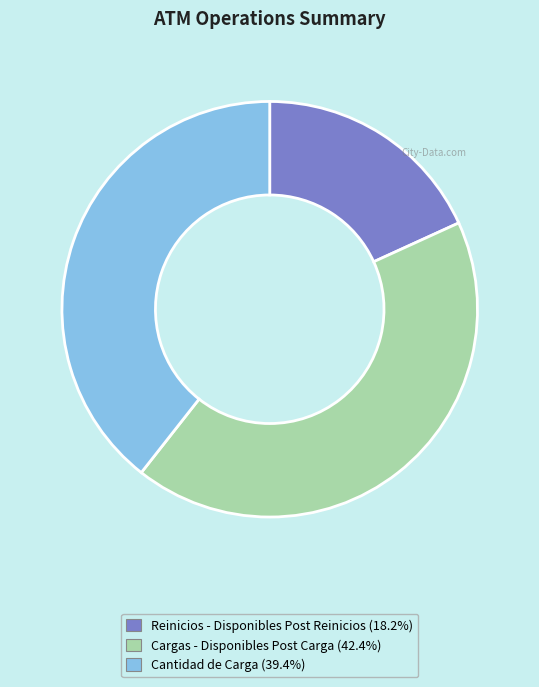

Does any single category account for the majority?

No